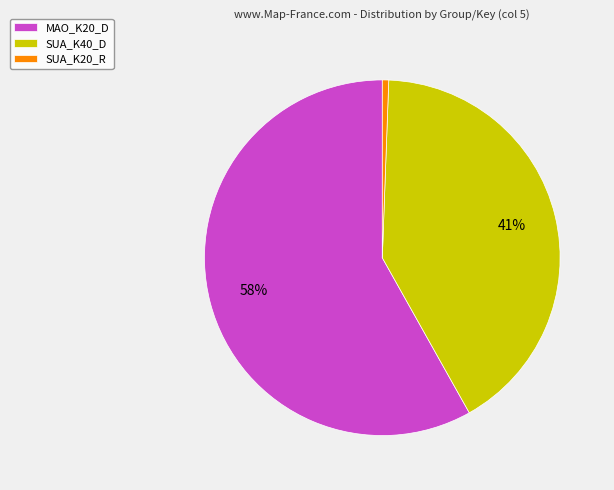

Is it true that MAO_K20_D is 68% of the pie?

False